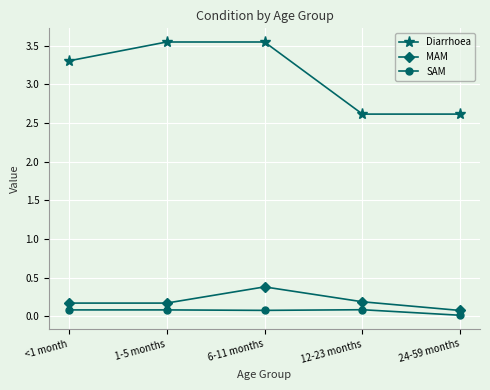

Is the value of MAM at 24-59 months greater than the value of Diarrhoea at 1-5 months?

No